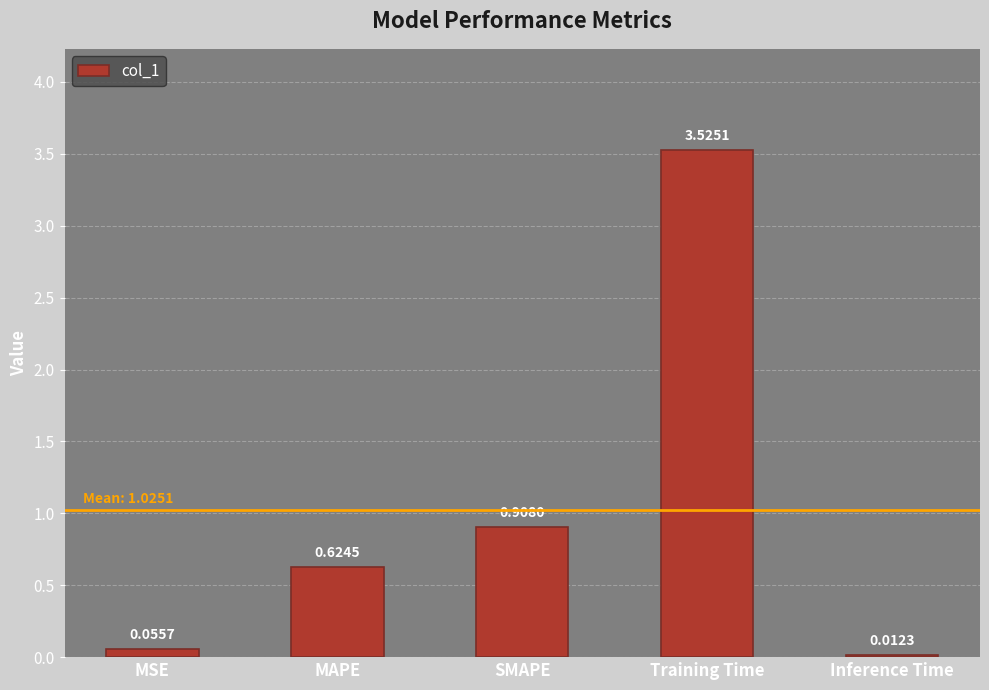

Which label corresponds to the largest value in the chart?

Training Time